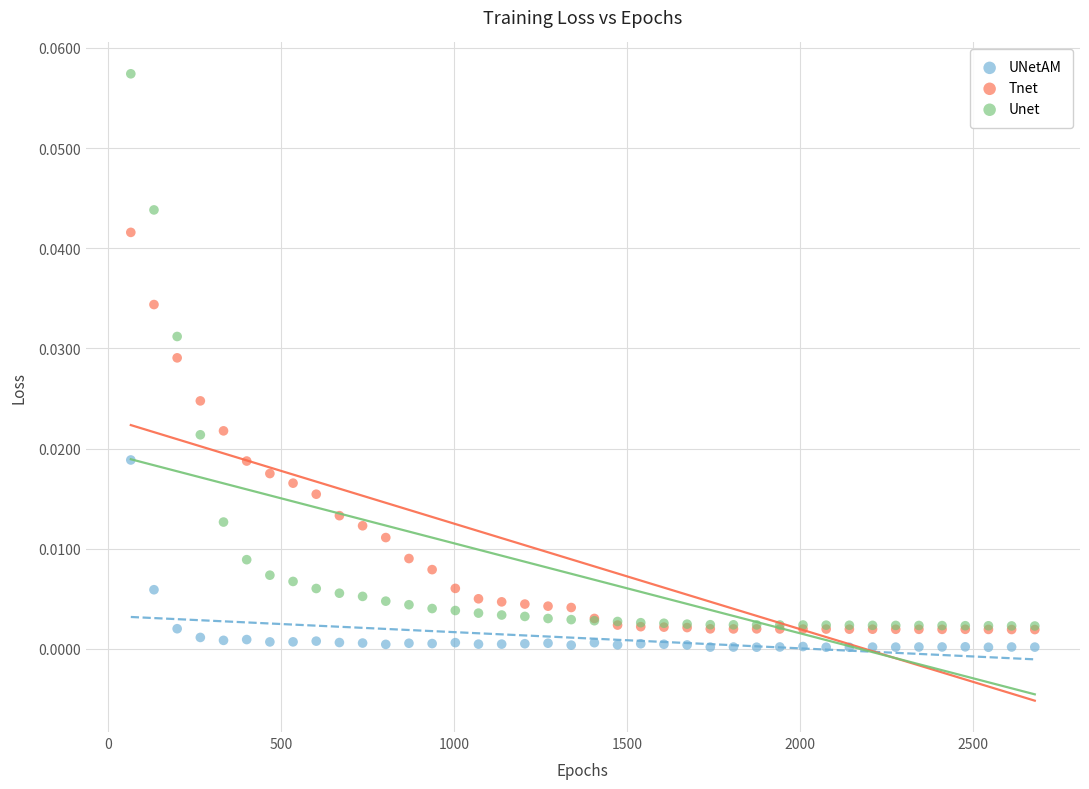

What are all the series names shown in the legend?

UNetAM, Tnet, Unet